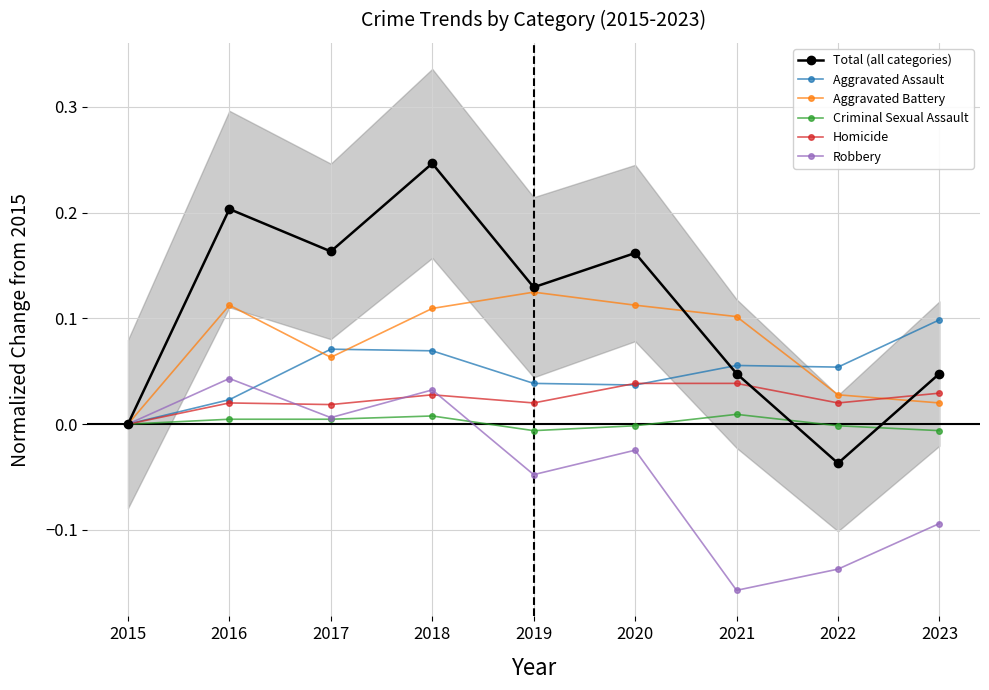

What are all the series names shown in the legend?

Total (all categories), Aggravated Assault, Aggravated Battery, Criminal Sexual Assault, Homicide, Robbery